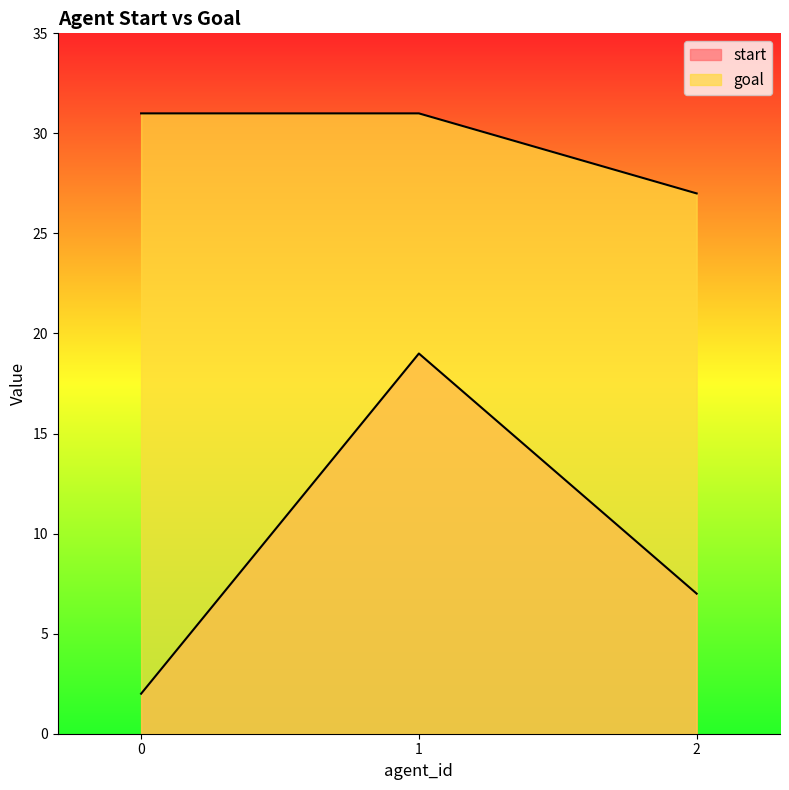

What is the total value across all series at 1?

50